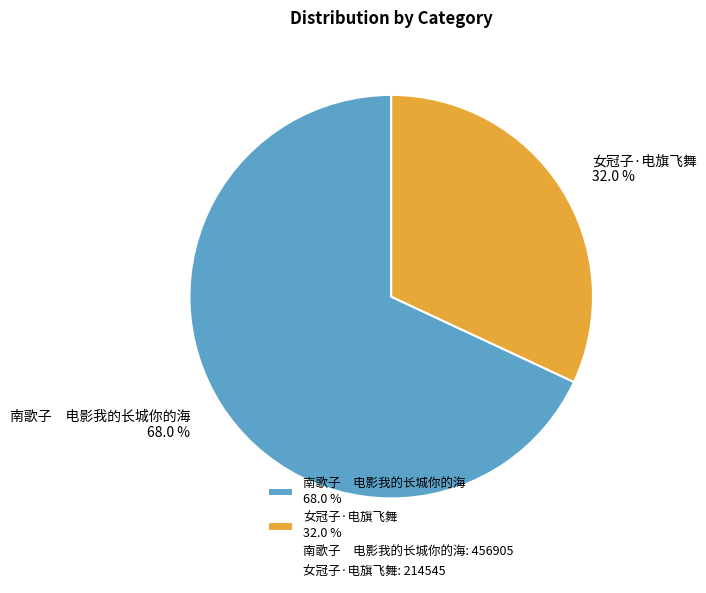

Combined, do 南歌子 电影我的长城你的海 68.0 % and 女冠子·电旗飞舞 32.0 % account for over 50%?

Yes